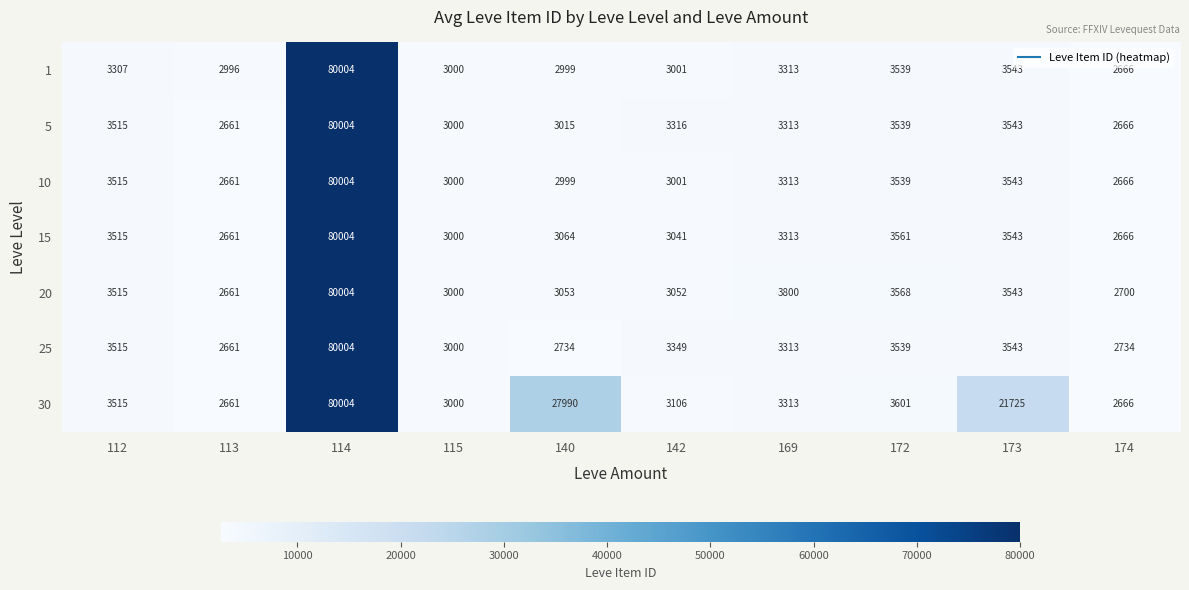

How many series are shown in this chart?

7